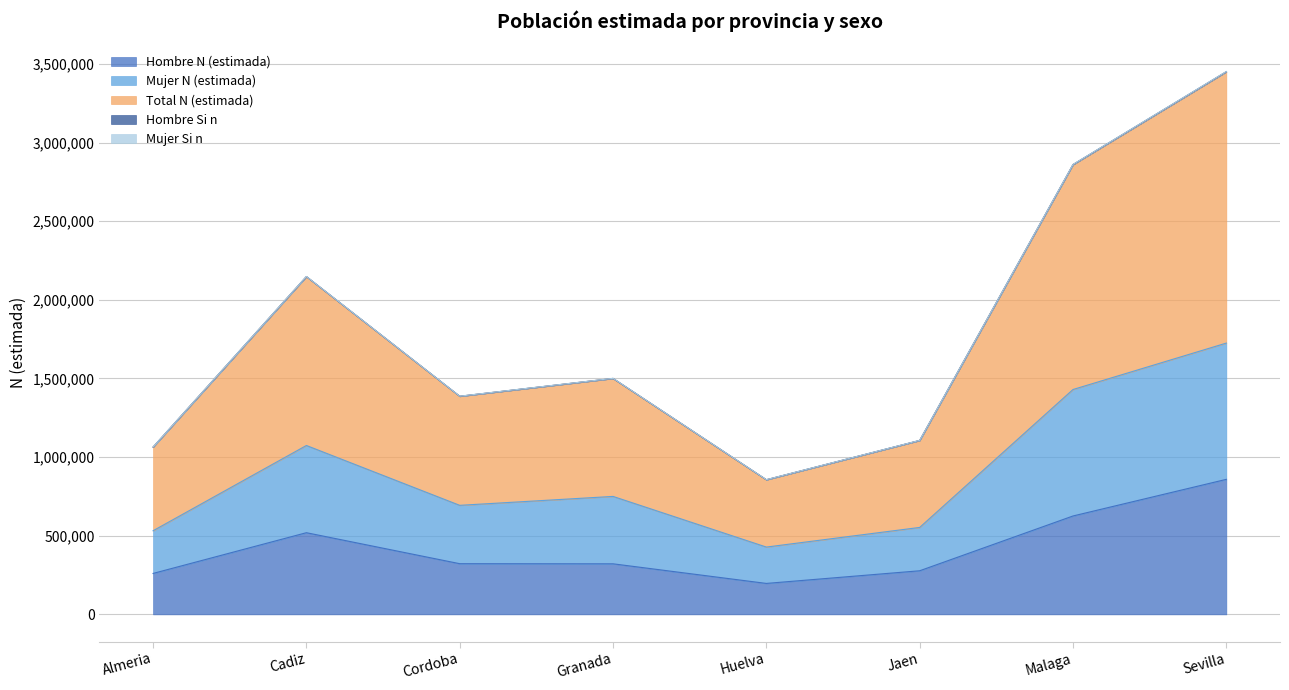

At which category does Mujer Si n reach its first local peak?

Cadiz